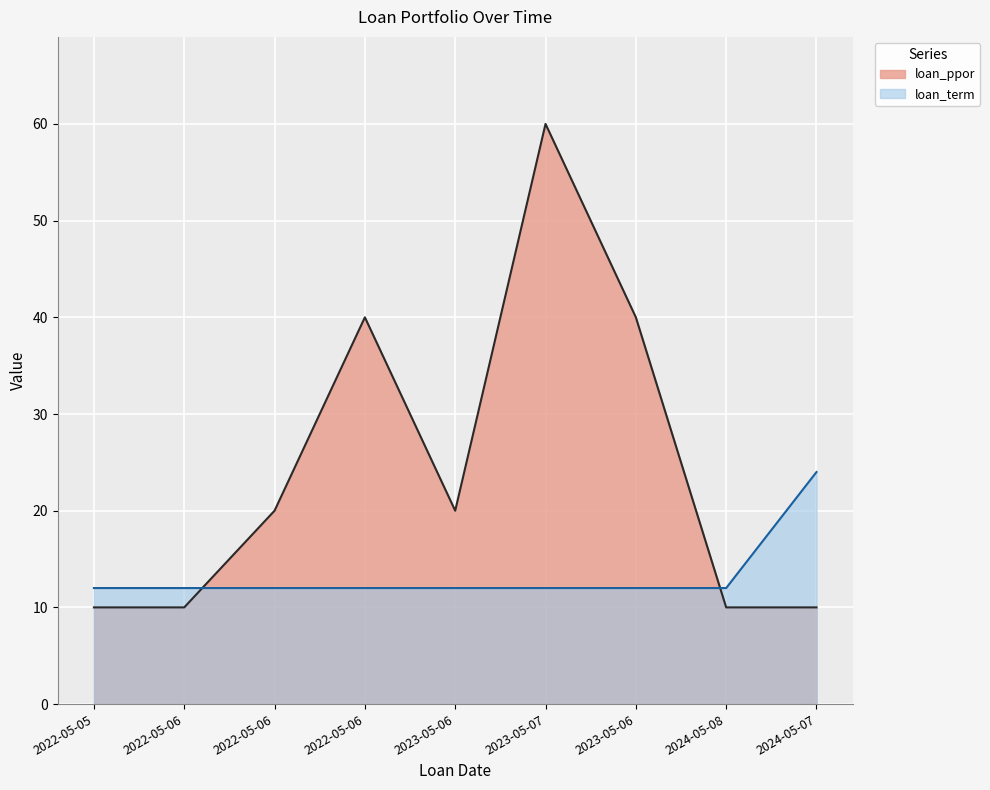

Reading left to right, transcribe all the data shown in this chart.

loan_ppor: 10	10	20	40	20	60	40	10	10
loan_term: 12	12	12	12	12	12	12	12	24